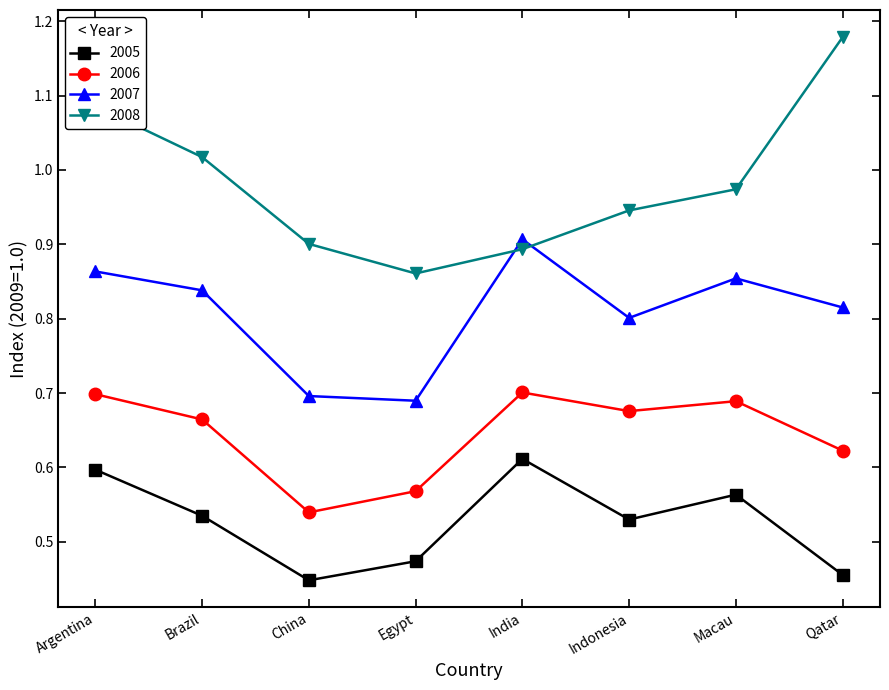

What is the difference between the maximum and second lowest values in the 2008 series?

0.3